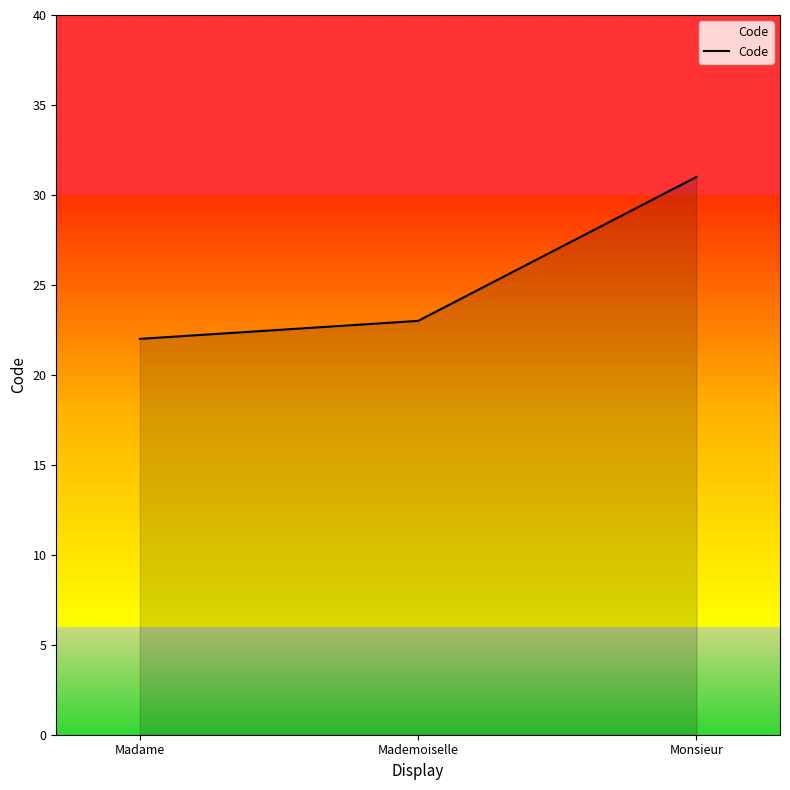

What value does the data have at Monsieur?

31